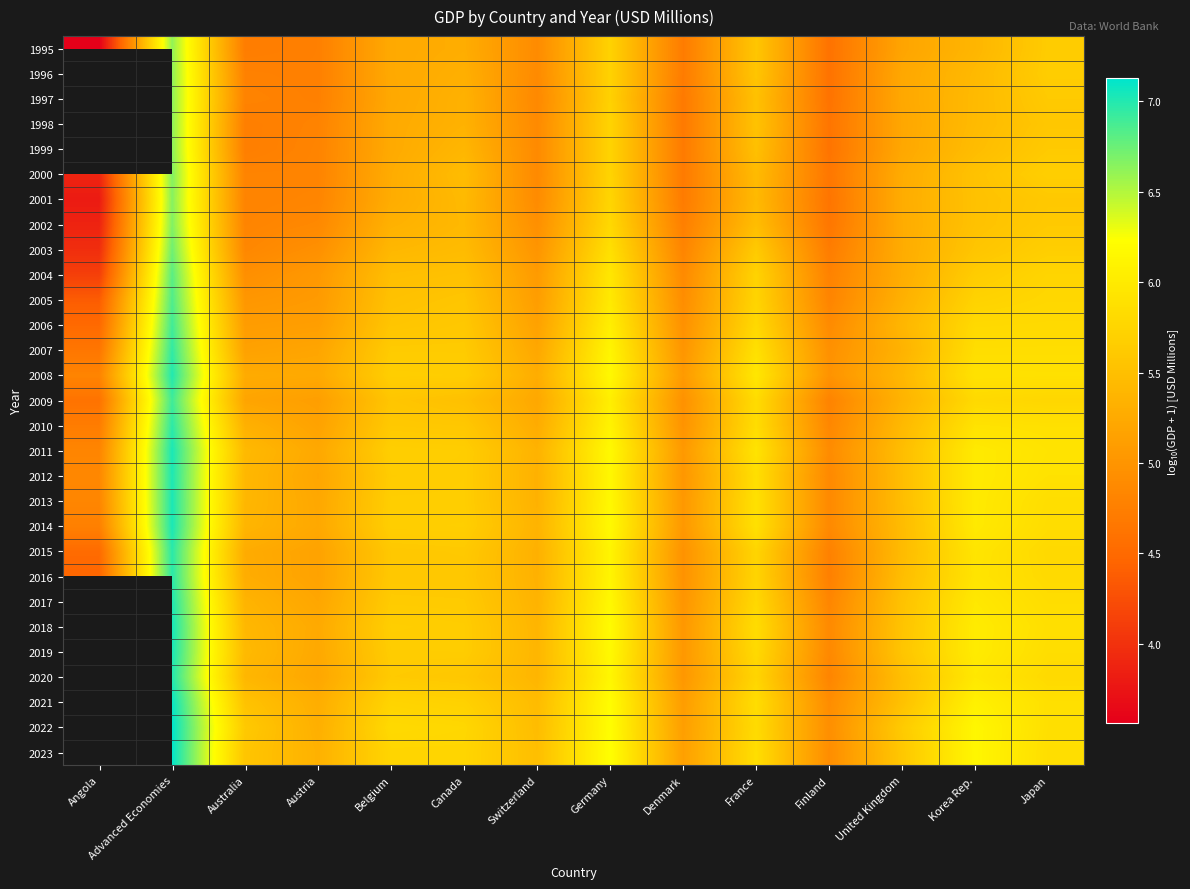

What is the maximum value for 2006?

6.9